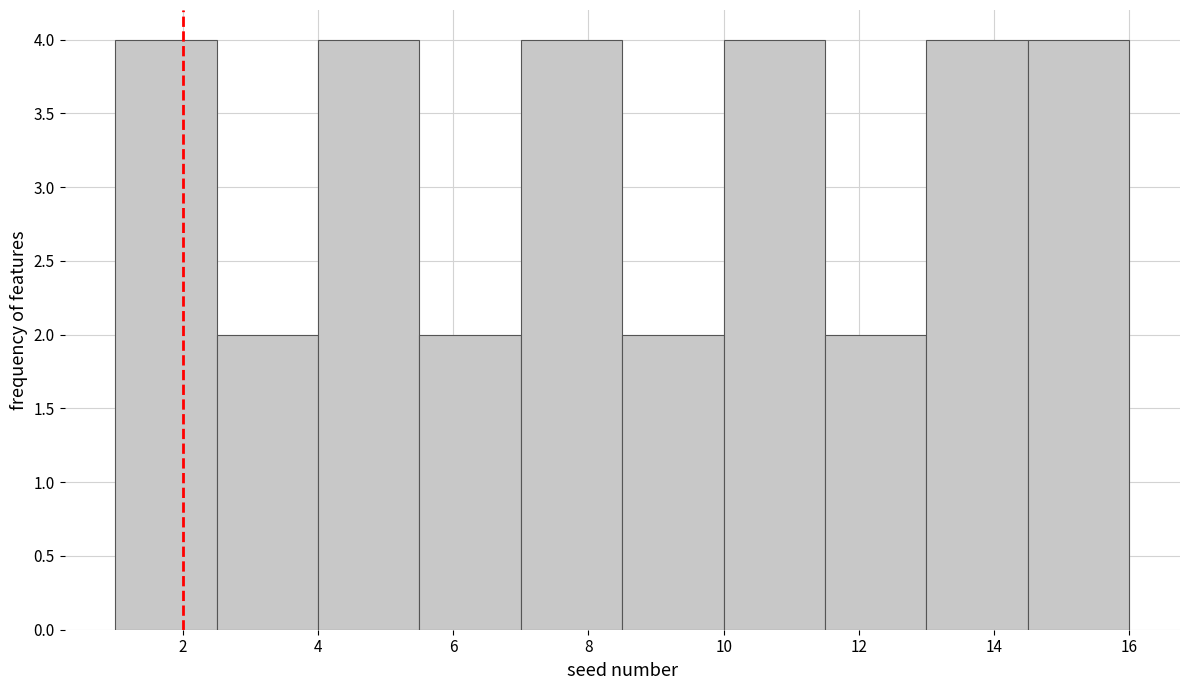

What is the height of the bar covering 4.0 to 5.5 on the x-axis? Neither the bar edges nor the heights are printed on the chart, so give them approximately, as read against the axes.

4